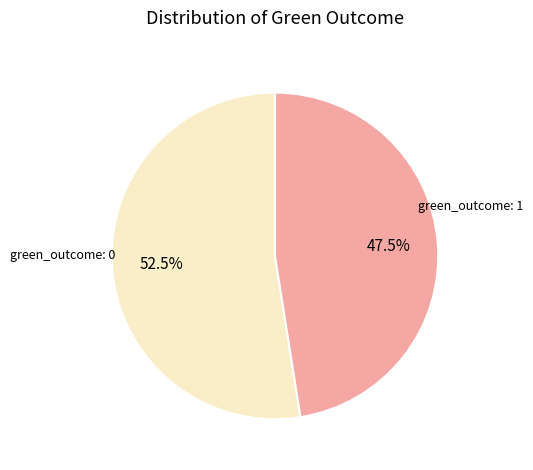

Is there a majority slice in this chart?

Yes